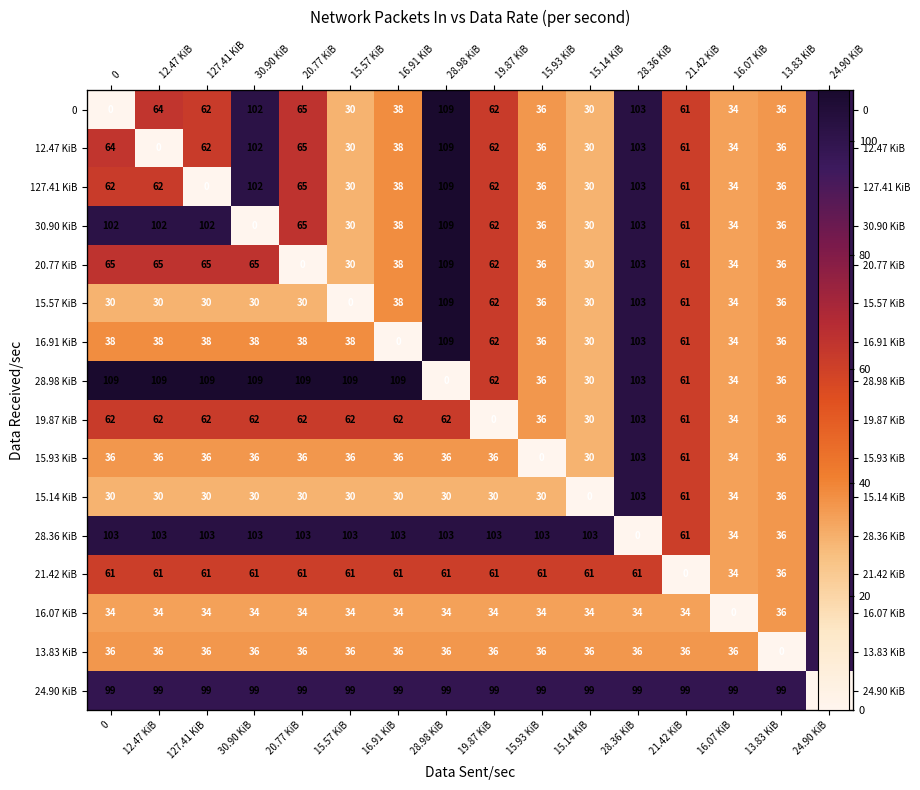

Is it true that 21.42 KiB equals 84 at 0?

False